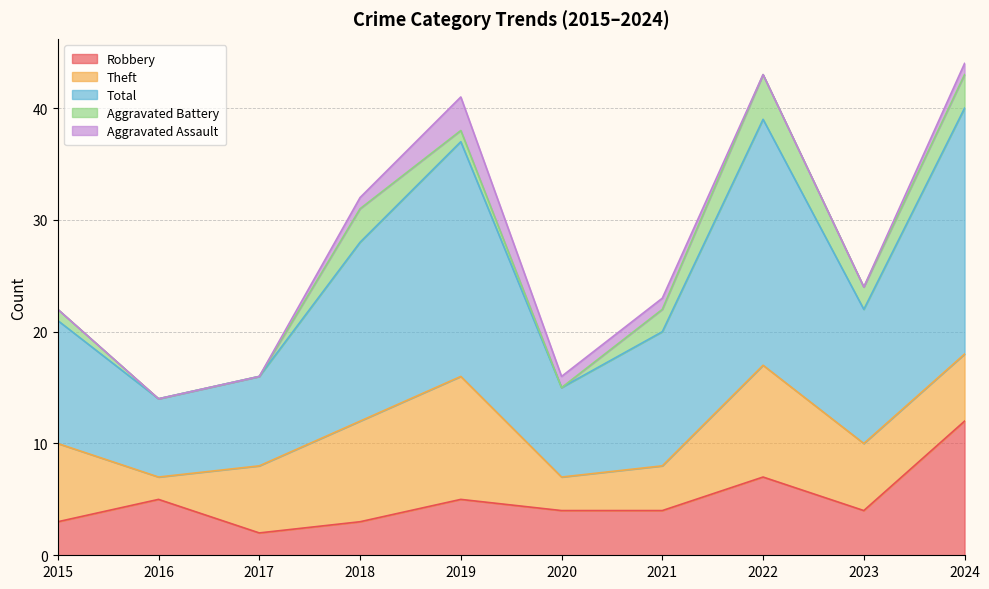

Where is the first local maximum for Aggravated Battery?

2018